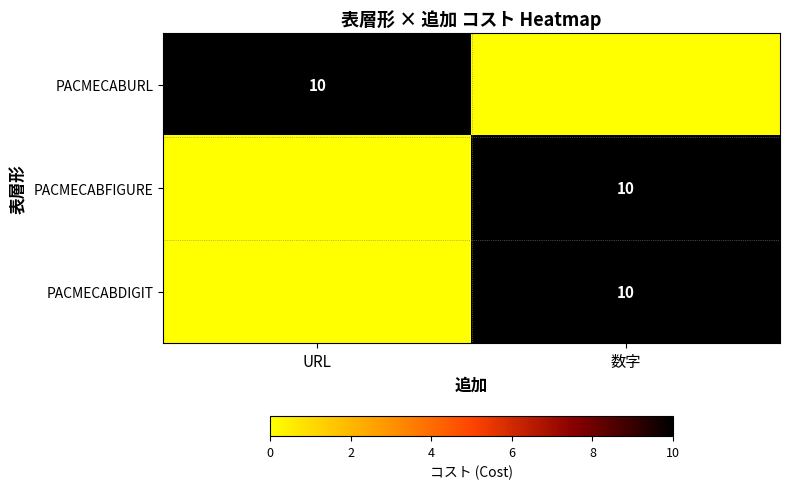

At how many categories does at least one series exceed 7?

2